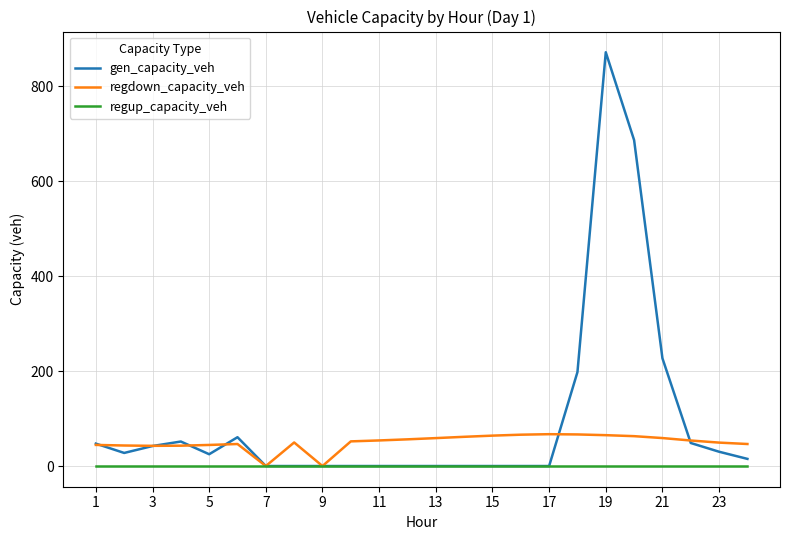

Rank the series by their average value, from highest to lowest.

gen_capacity_veh, regdown_capacity_veh, regup_capacity_veh